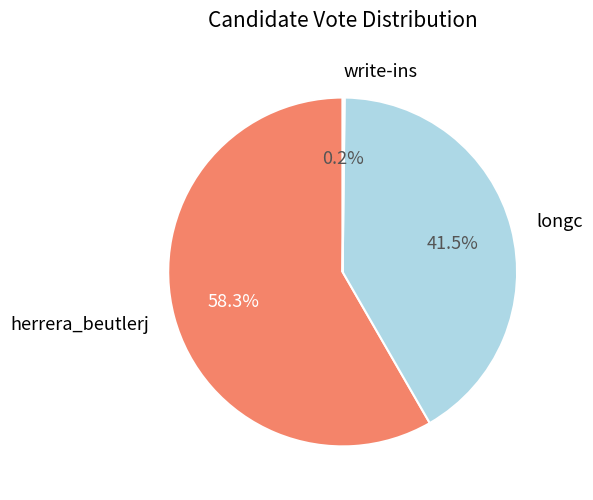

Which slice represents more than half of the pie?

herrera_beutlerj